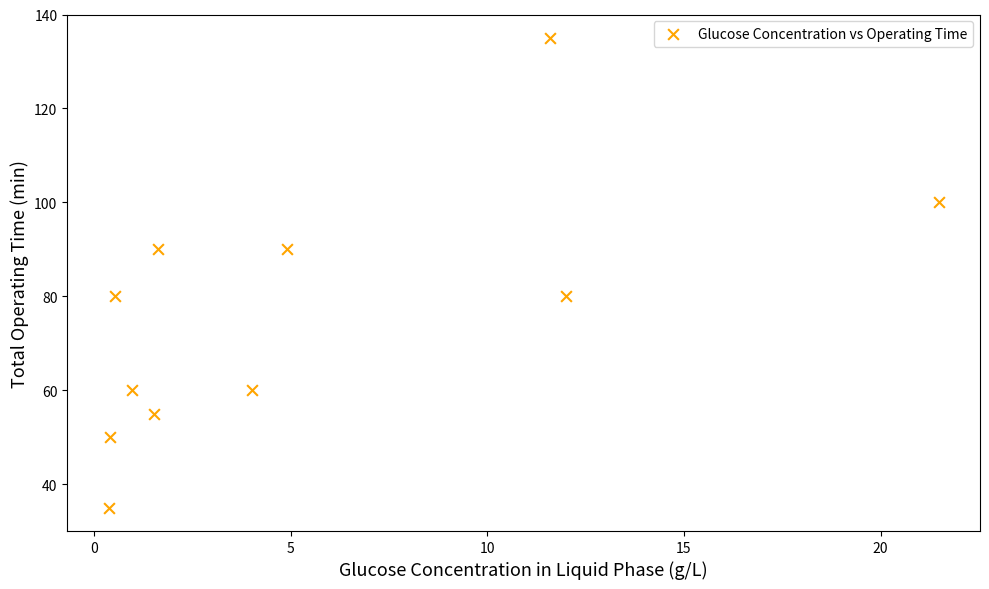

What is the range of Y values (max minus min)?

100